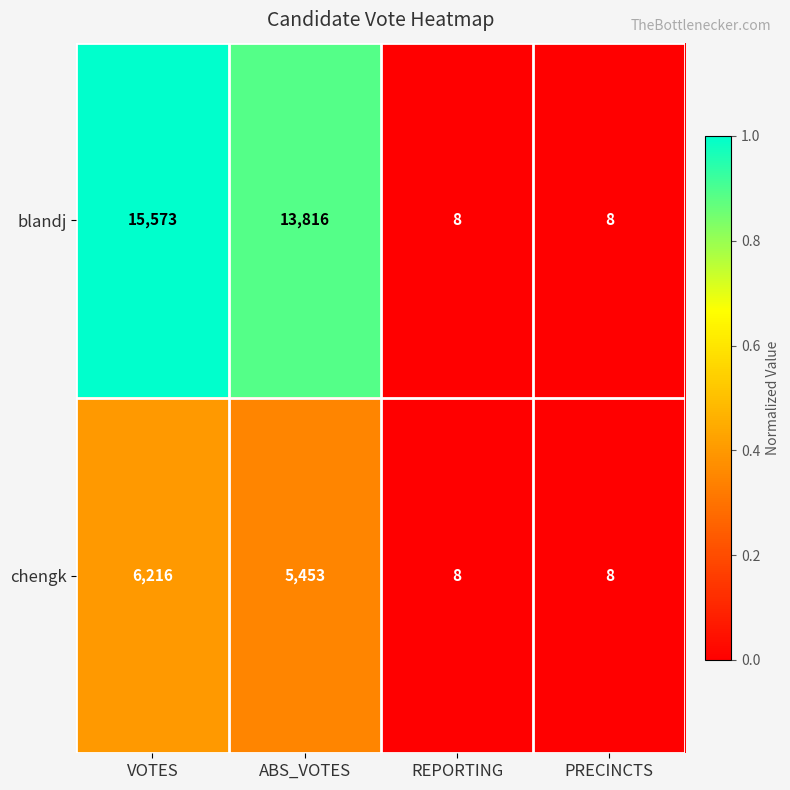

What is the difference between the chengk values at ABS_VOTES and PRECINCTS?

5445